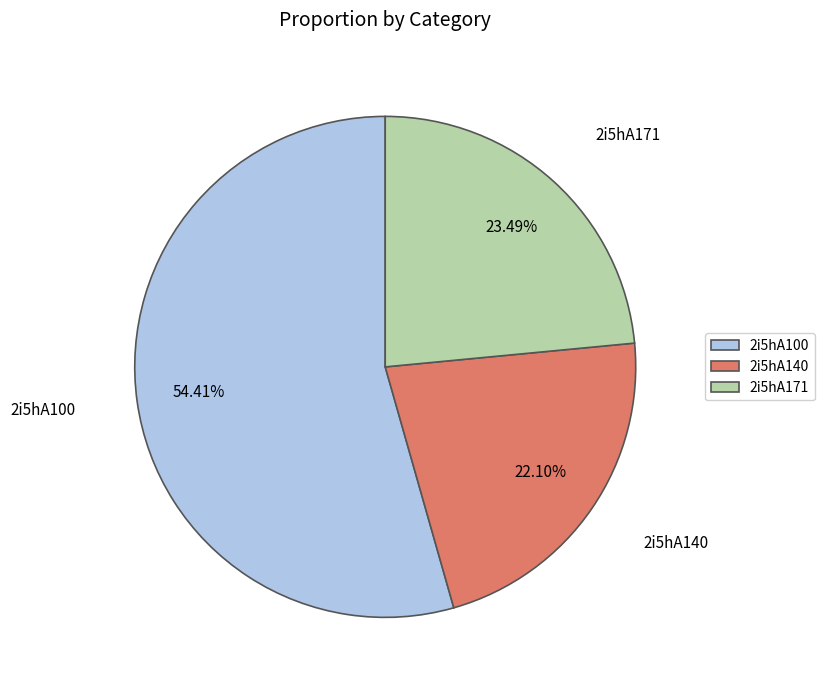

Rank the categories by value from highest to lowest.

2i5hA100, 2i5hA171, 2i5hA140